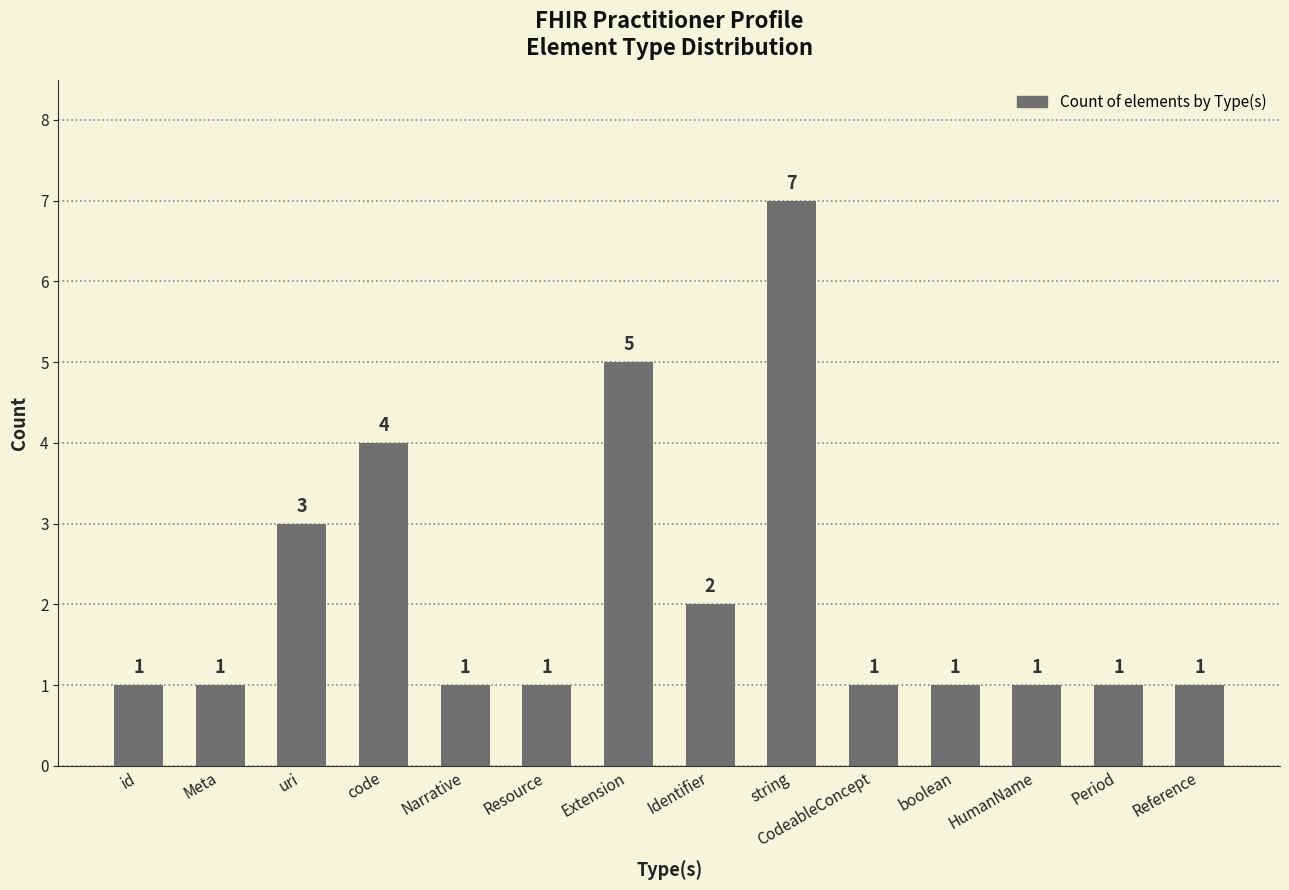

At which category does the chart reach its peak across all series?

string